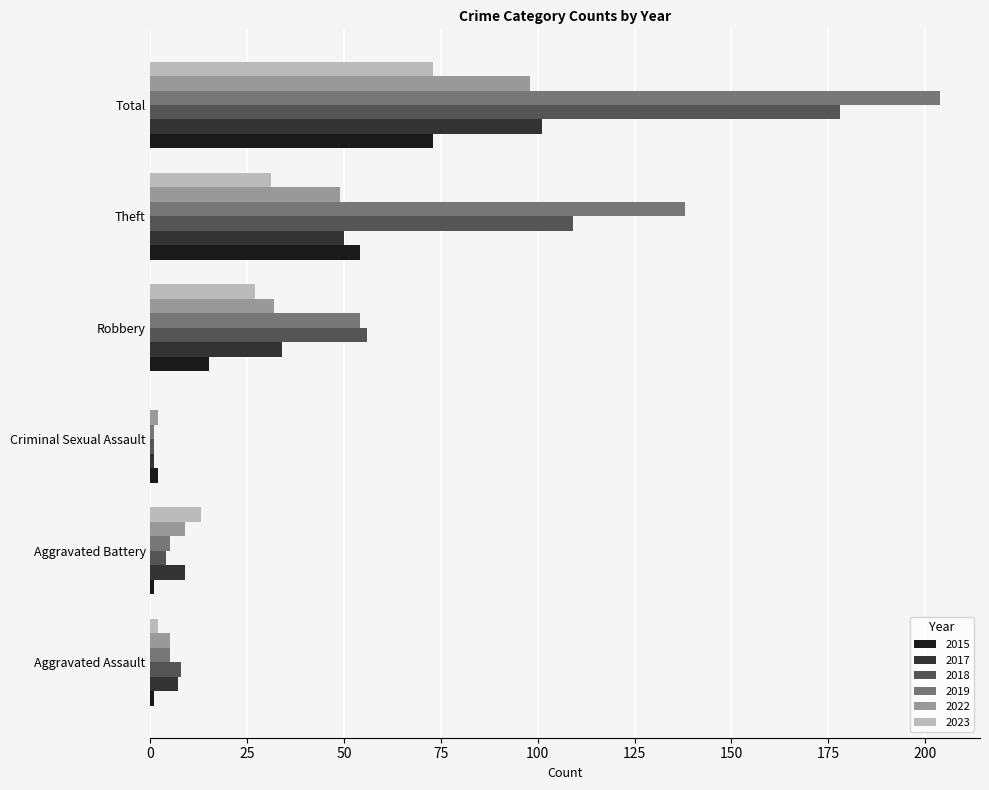

What is the approximate value of 2022 at Theft?

49